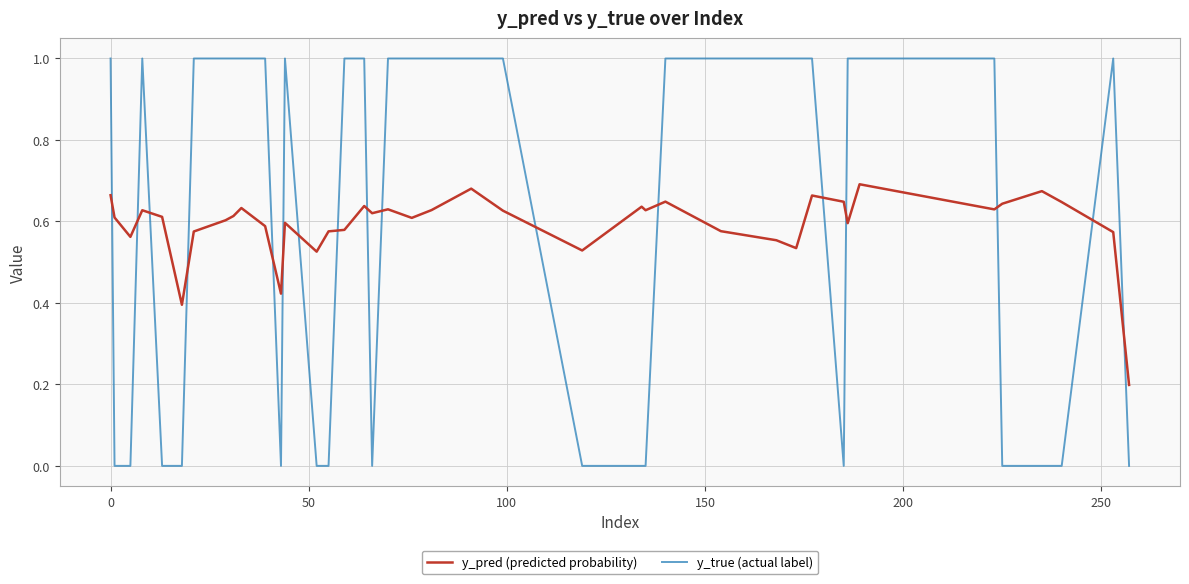

What is the difference between the maximum and minimum values in the y_true (actual label) series?

1.0